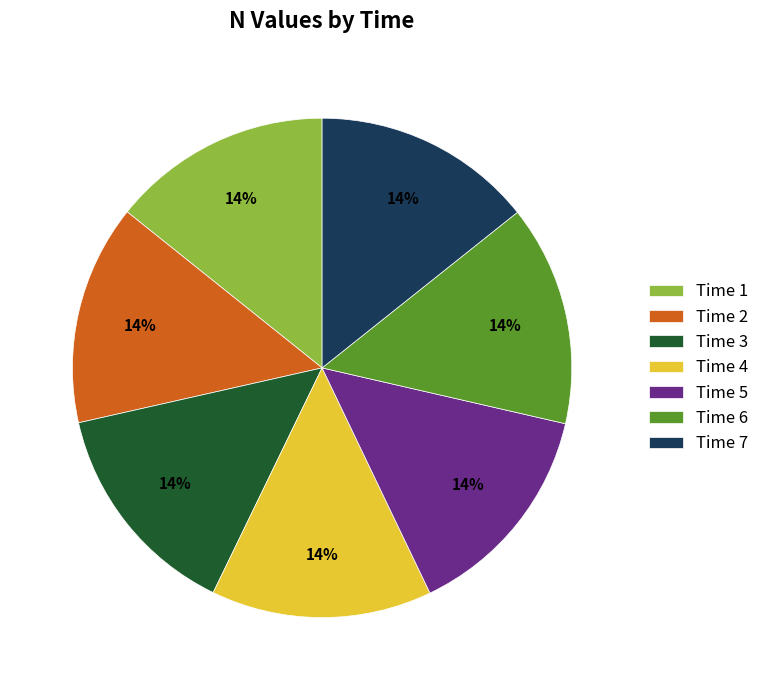

Is the sum of Time 7 and Time 6 greater than half?

No